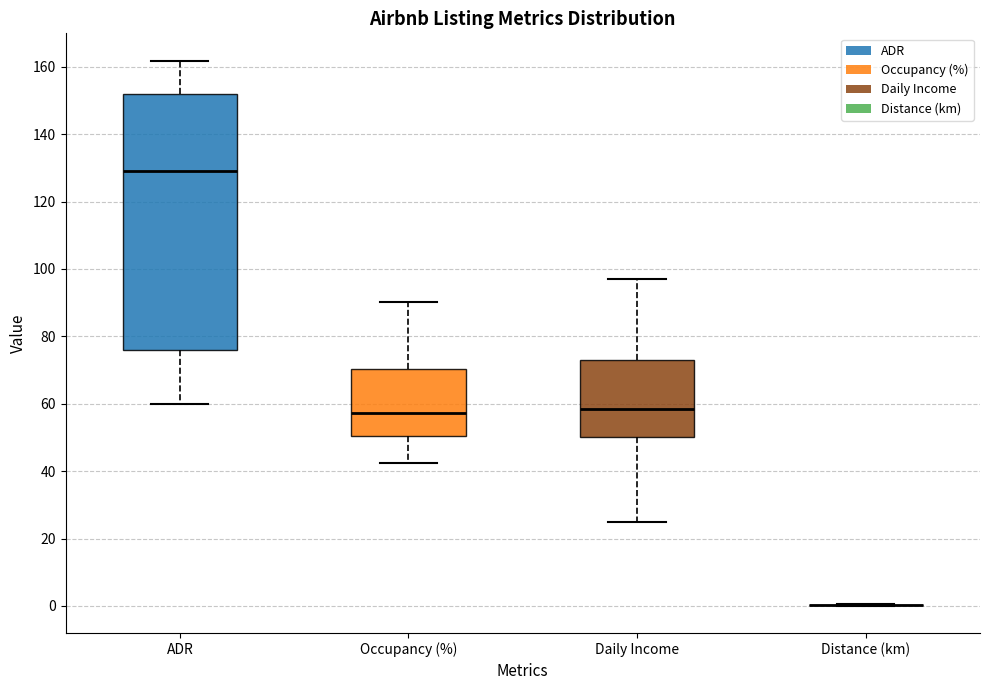

Where does the median line of the box for ADR sit on the y-axis? The values are not printed on the chart, so give them approximately, as read against the axis.

128